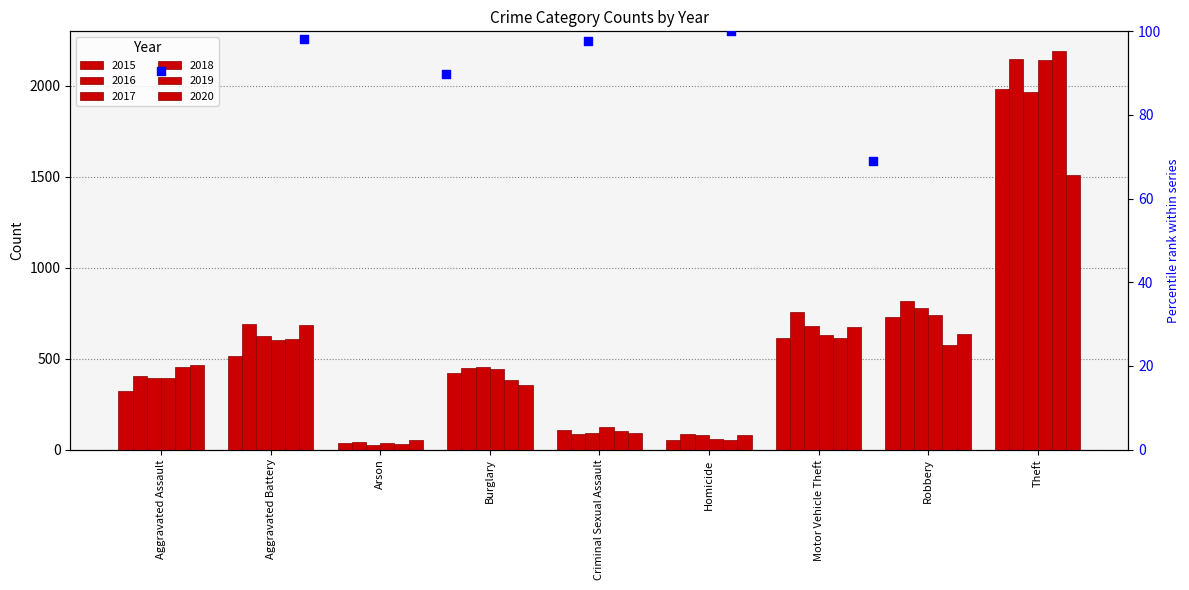

What is the total value across all series at Aggravated Battery?

3723